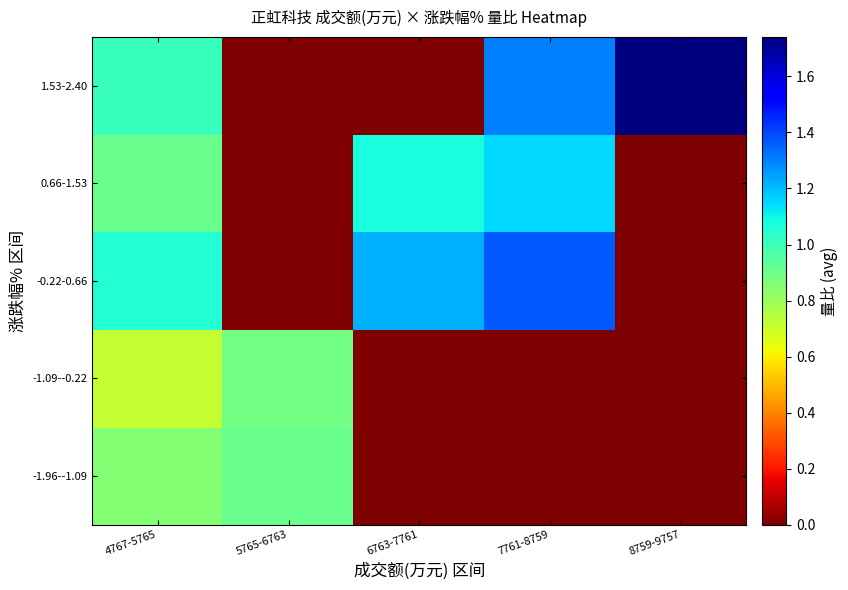

Reading left to right, what are all the values shown in this chart?

-1.96--1.09: 4767-5765=0.8	5765-6763=0.9	6763-7761=0.0	7761-8759=0.0	8759-9757=0.0
-1.09--0.22: 4767-5765=0.7	5765-6763=0.9	6763-7761=0.0	7761-8759=0.0	8759-9757=0.0
-0.22-0.66: 4767-5765=1.1	5765-6763=0.0	6763-7761=1.2	7761-8759=1.4	8759-9757=0.0
0.66-1.53: 4767-5765=0.9	5765-6763=0.0	6763-7761=1.1	7761-8759=1.1	8759-9757=0.0
1.53-2.40: 4767-5765=1.0	5765-6763=0.0	6763-7761=0.0	7761-8759=1.3	8759-9757=1.7